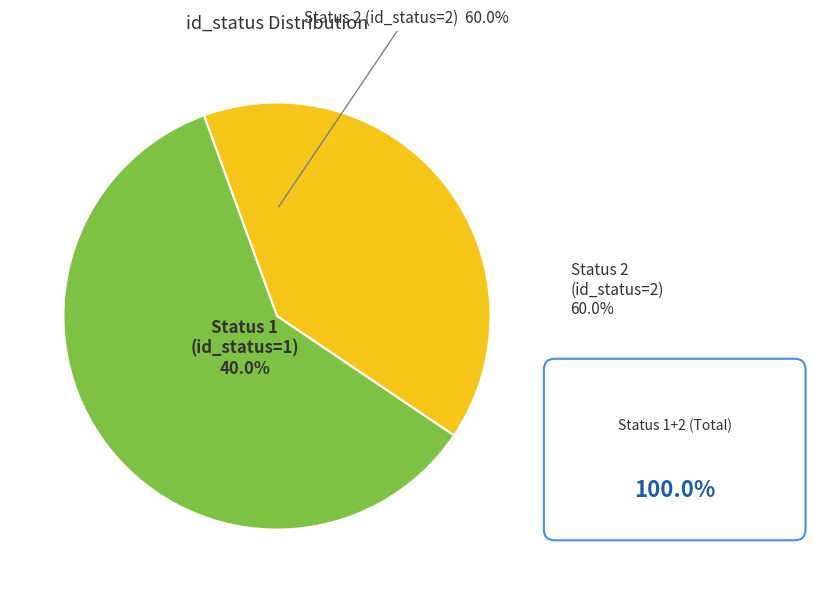

Which category has the biggest portion of the pie?

Status 2 (id_status=2)